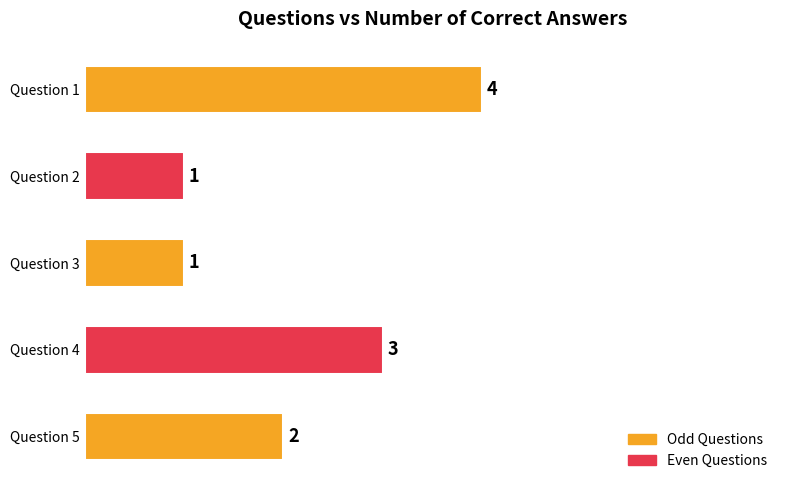

Are the bars grouped side by side (vs. stacked)?

No